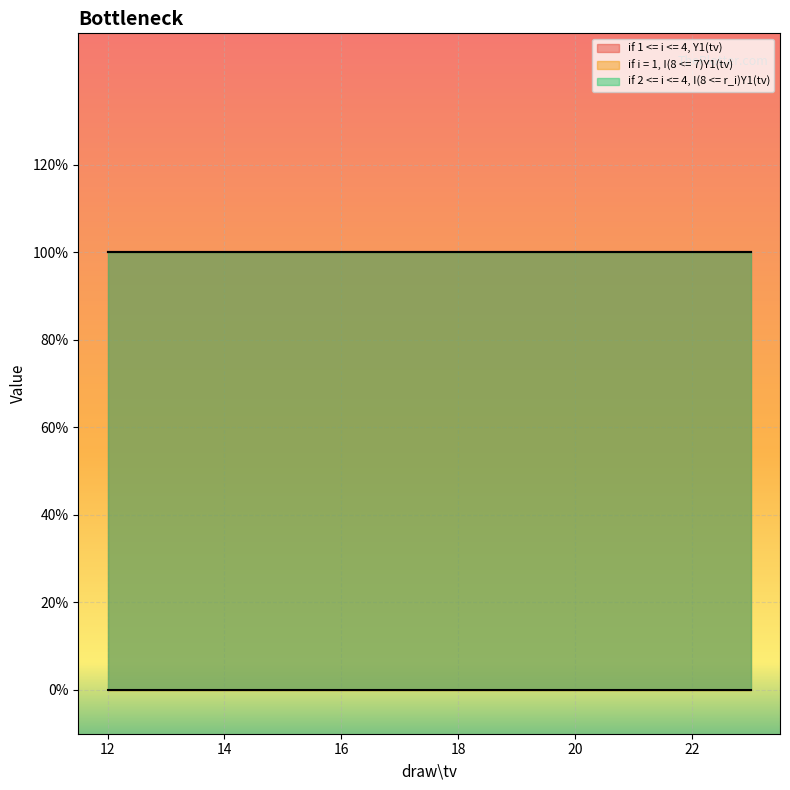

True or false: if 1 <= i <= 4, Y1(tv) and if i = 1, I(8 <= 7)Y1(tv) cross at least once.

False